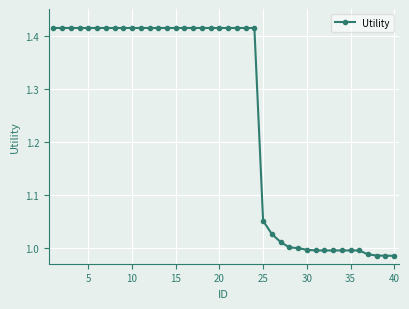

What is the average value?

1.2